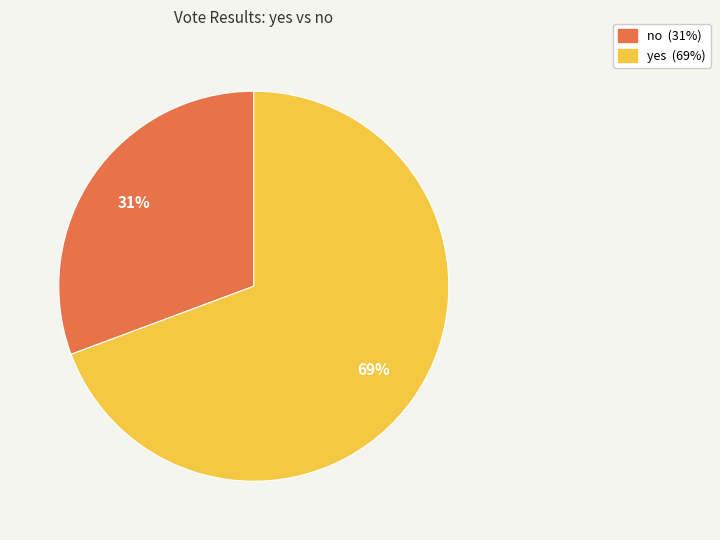

Which has a higher value, yes or no?

yes